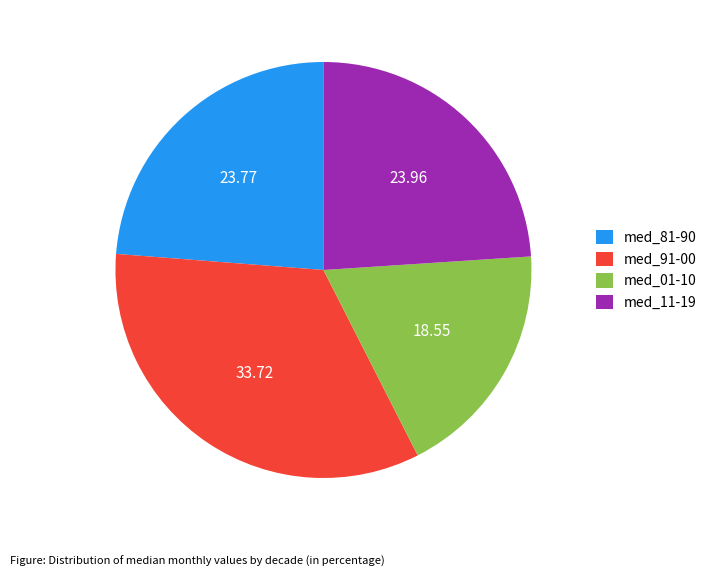

What is the largest slice in the pie chart?

med_91-00